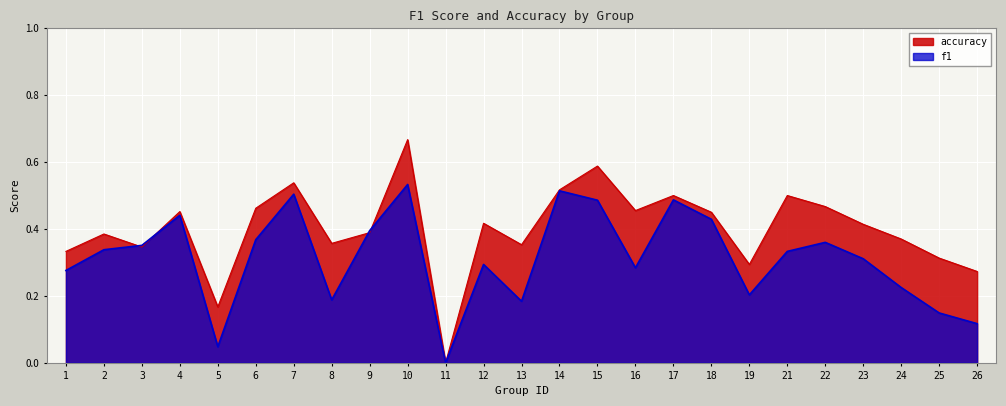

What is the sum of the accuracy values at 18 and 5?

0.6